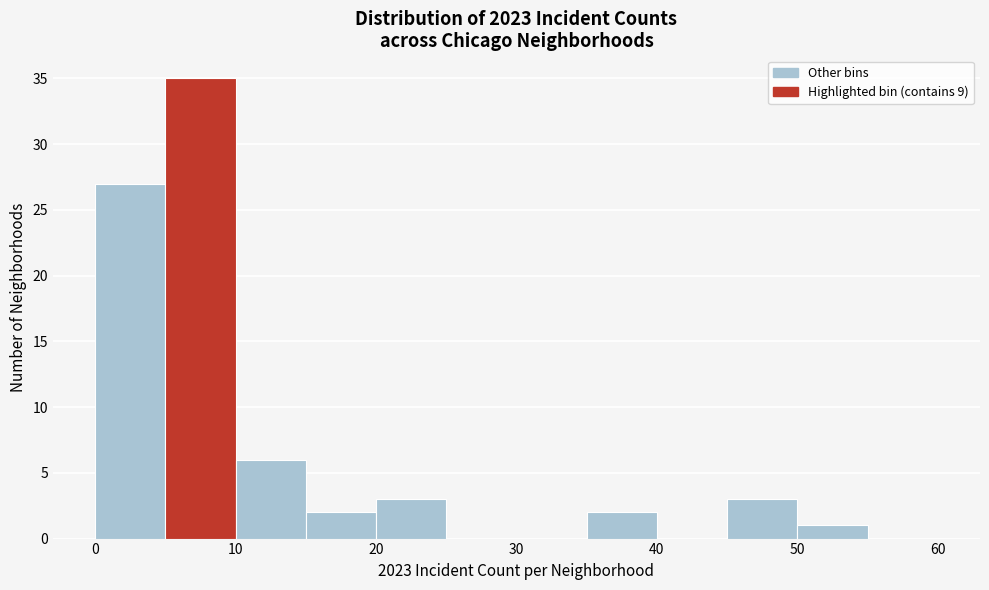

Reading left to right, transcribe this chart: for each bar, give the range it covers on the x-axis and its height. The values are not printed on the chart, so give them approximately, as read against the axis.

0 to 5: 27
5 to 10: 35
10 to 15: 6
15 to 20: 2
20 to 25: 3
25 to 30: 0
30 to 35: 0
35 to 40: 2
40 to 45: 0
45 to 50: 3
50 to 55: 1
55 to 60: 0